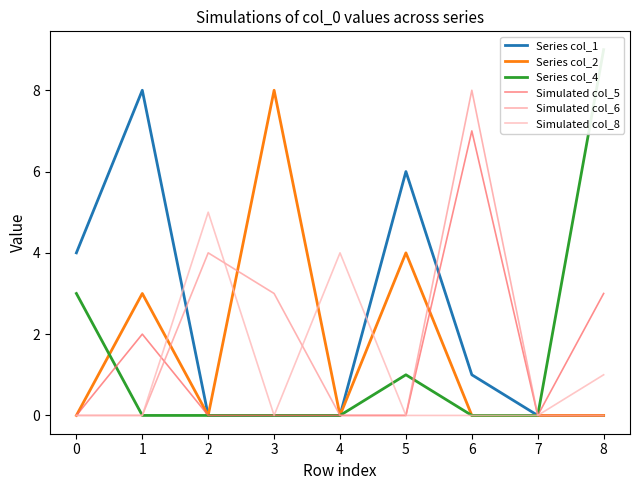

What is the difference between the second highest and minimum values in the Series col_1 series?

6